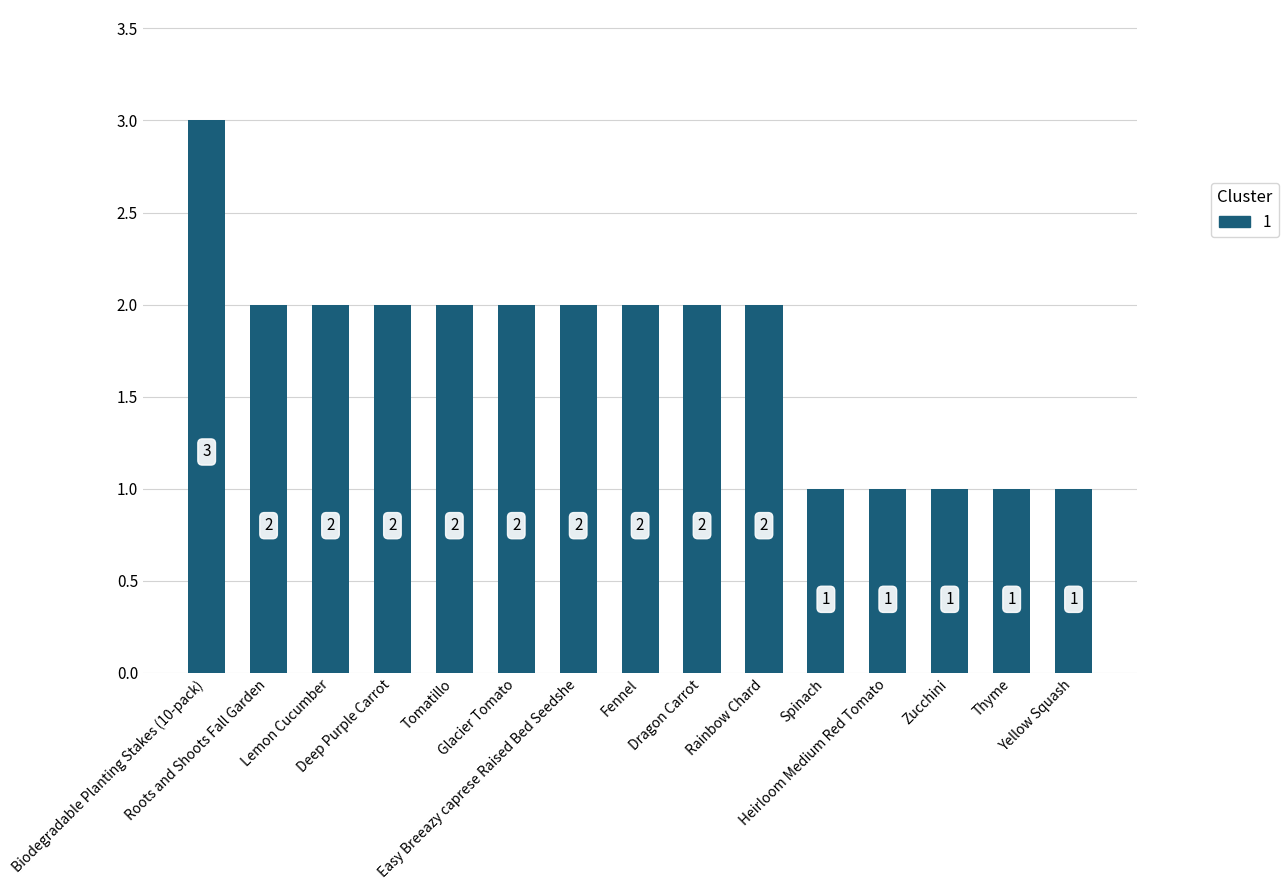

What is the smallest value displayed?

1